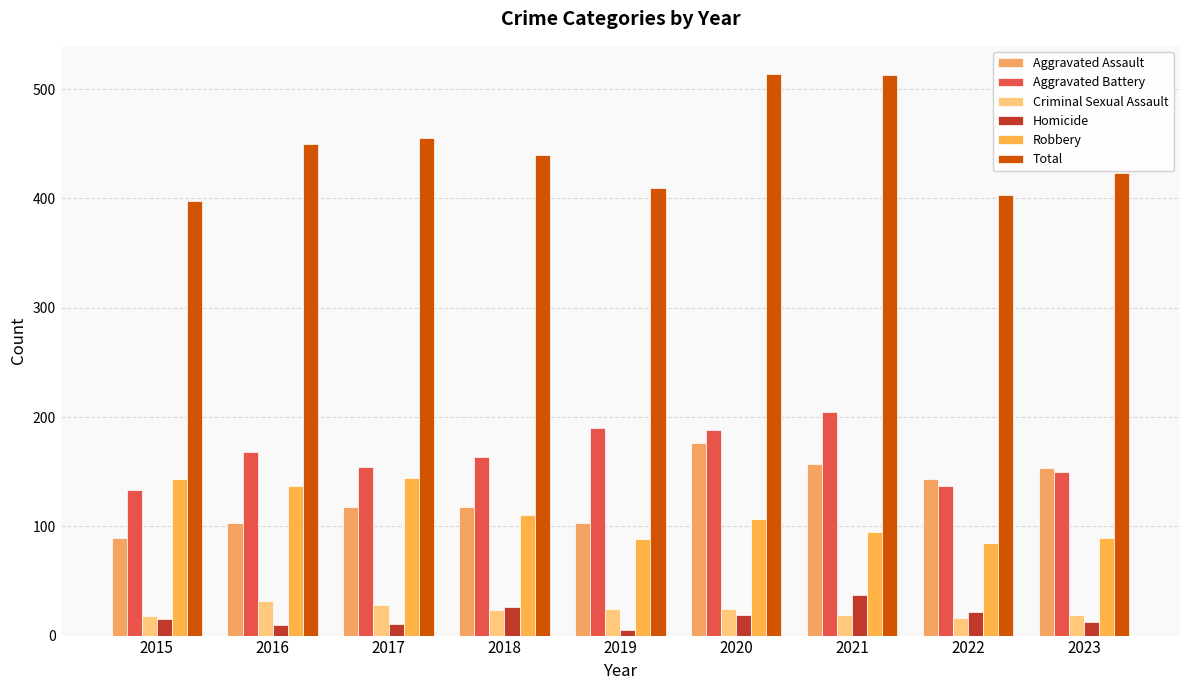

Reading right to left, list all the values displayed in this chart.

Aggravated Assault: 153	143	157	176	103	118	118	103	89
Aggravated Battery: 150	137	205	188	190	163	154	168	133
Criminal Sexual Assault: 19	16	19	24	24	23	28	32	18
Homicide: 12	22	37	19	5	26	11	10	15
Robbery: 89	85	95	107	88	110	144	137	143
Total: 423	403	513	514	410	440	455	450	398